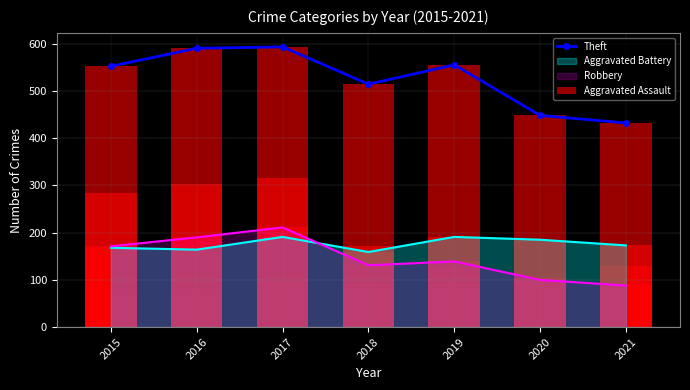

The Robbery series shows 171 at 2015. True or false?

True